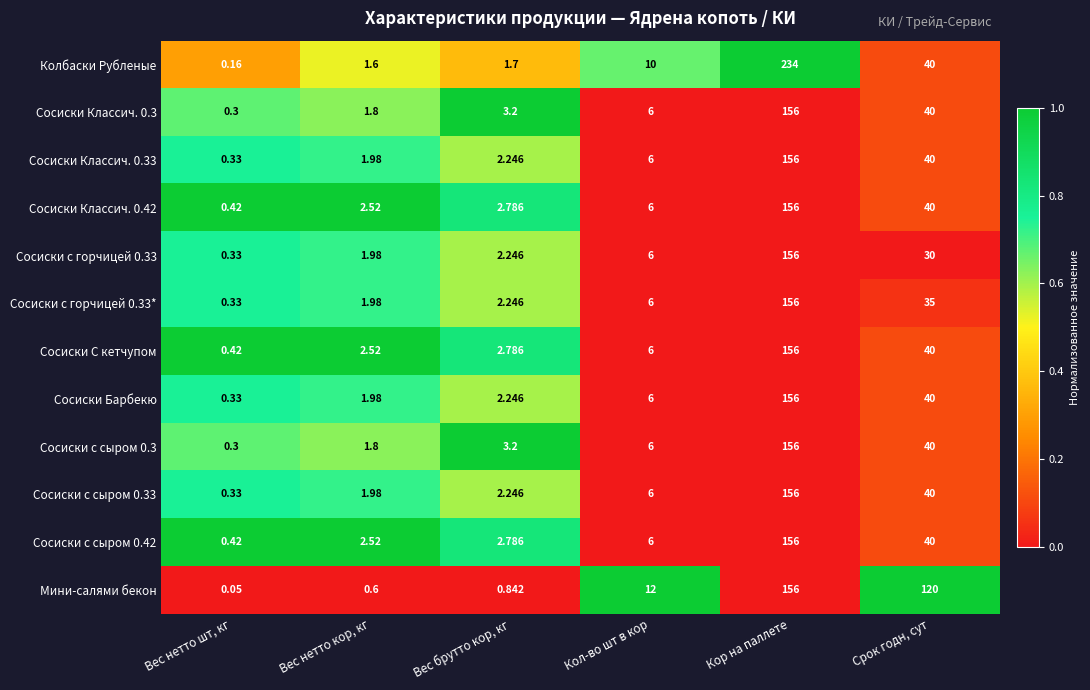

At which category does the chart reach its peak across all series?

Кор на паллете